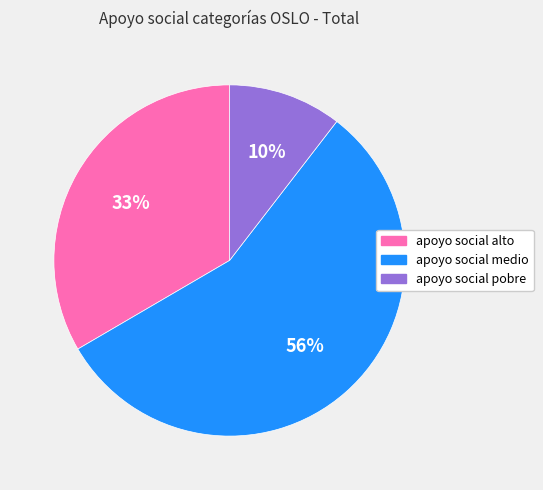

How many slices are in this pie chart?

3